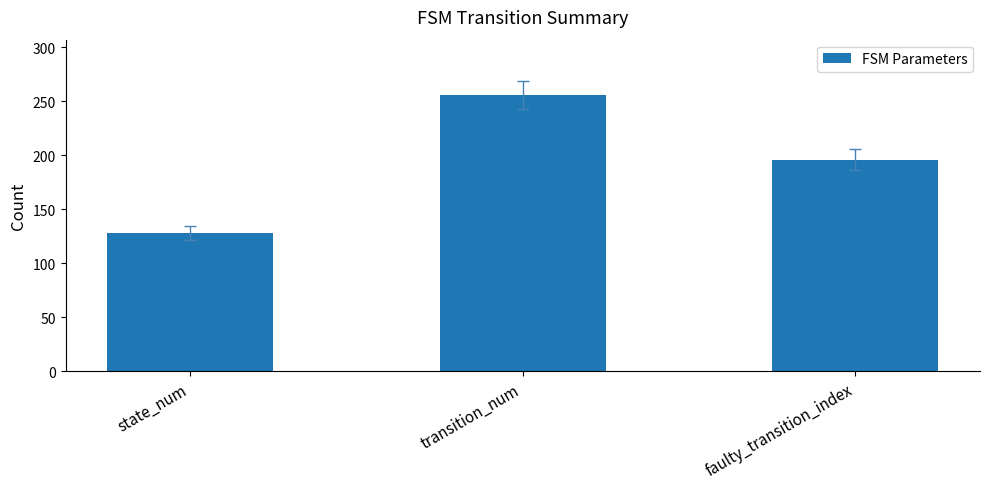

Which category has the highest value across all series?

transition_num